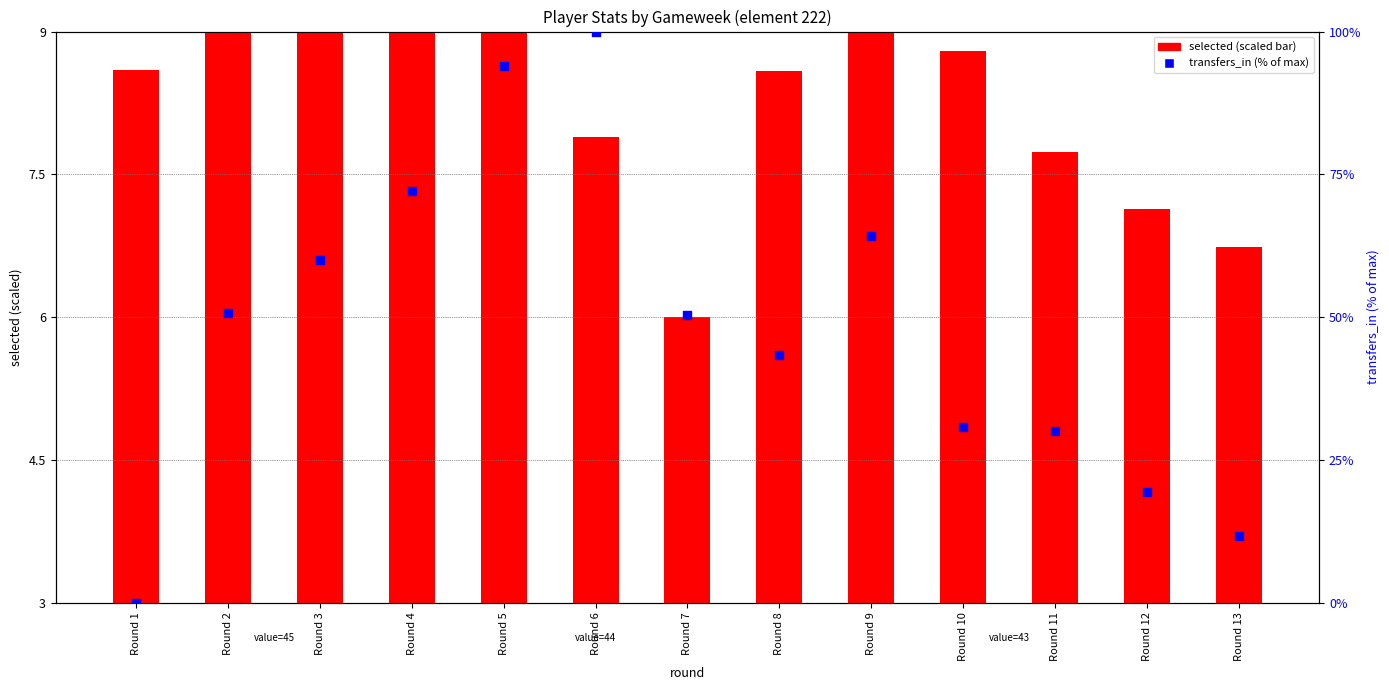

At how many categories does at least one series exceed 39?

8